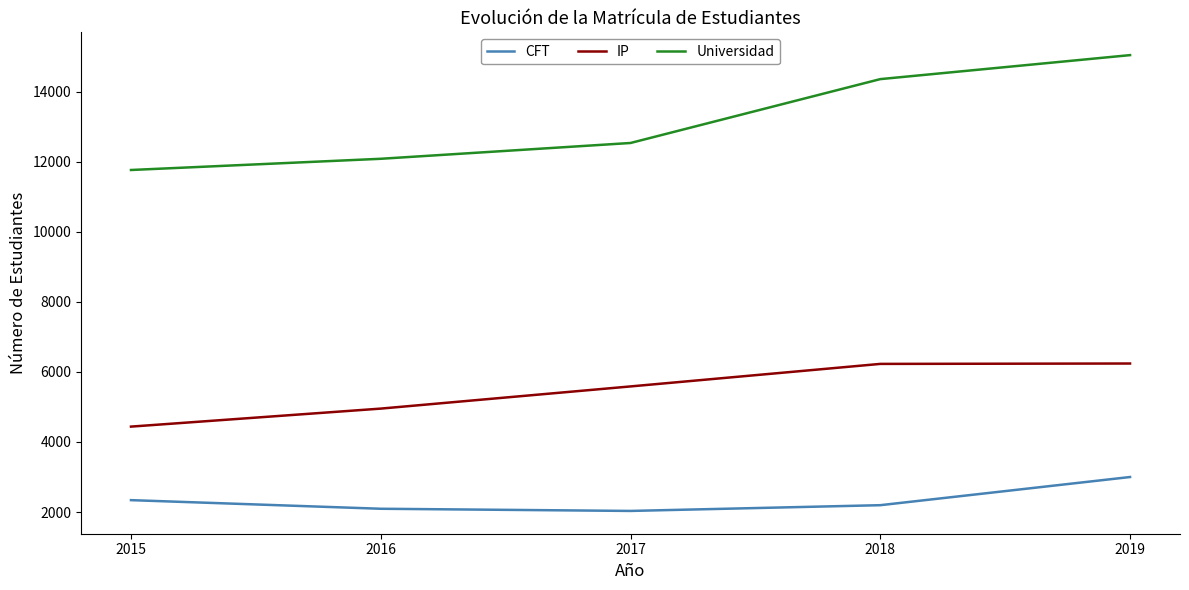

What is the lowest value of the CFT series?

2031